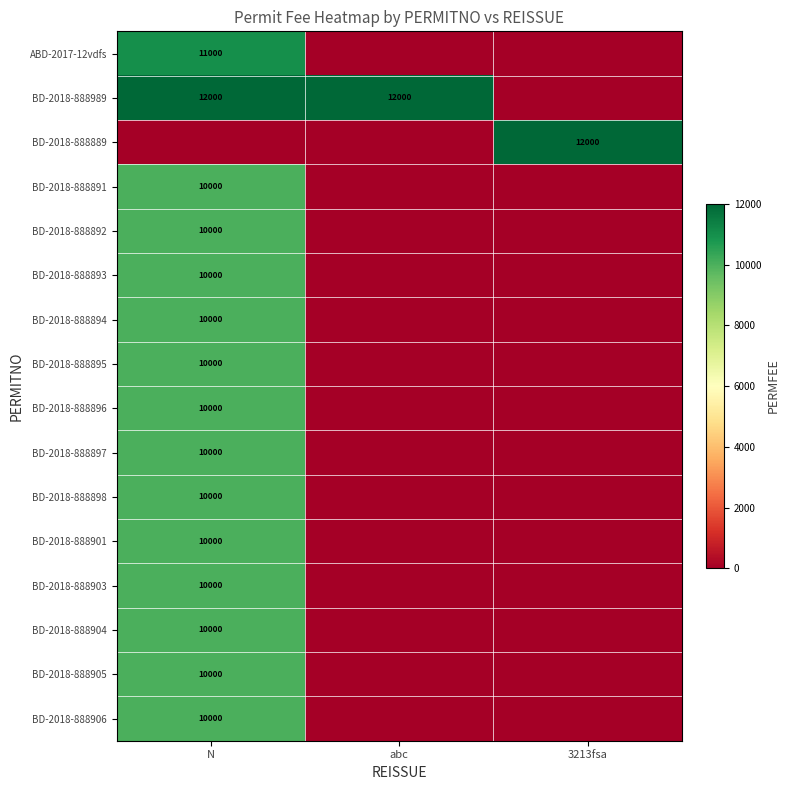

Is it true that BD-2018-888989 equals 6857 at abc?

False